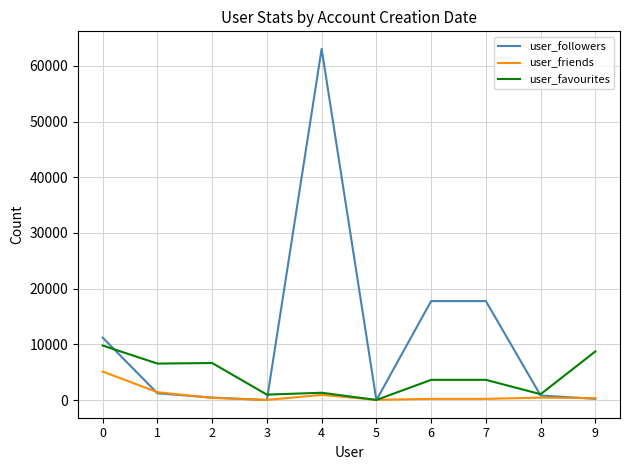

At which category is the sum across all series the highest?

4